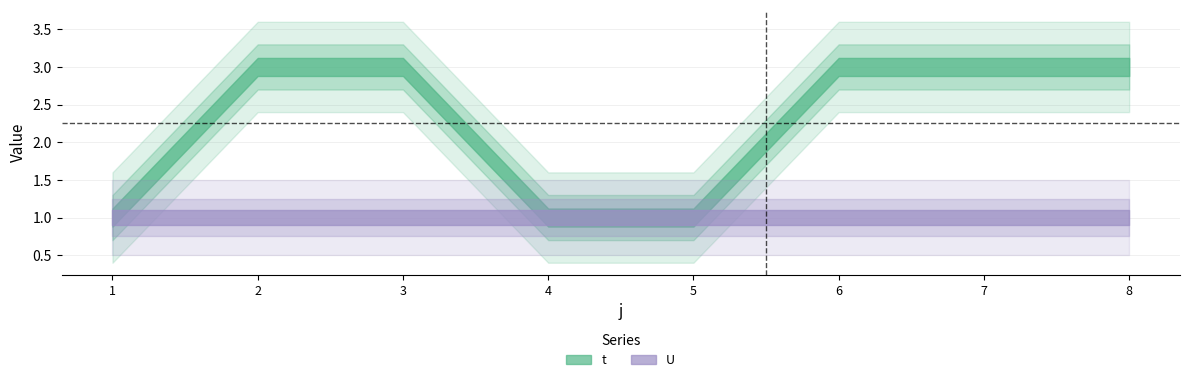

Does the chart display data point markers on the line(s)?

No